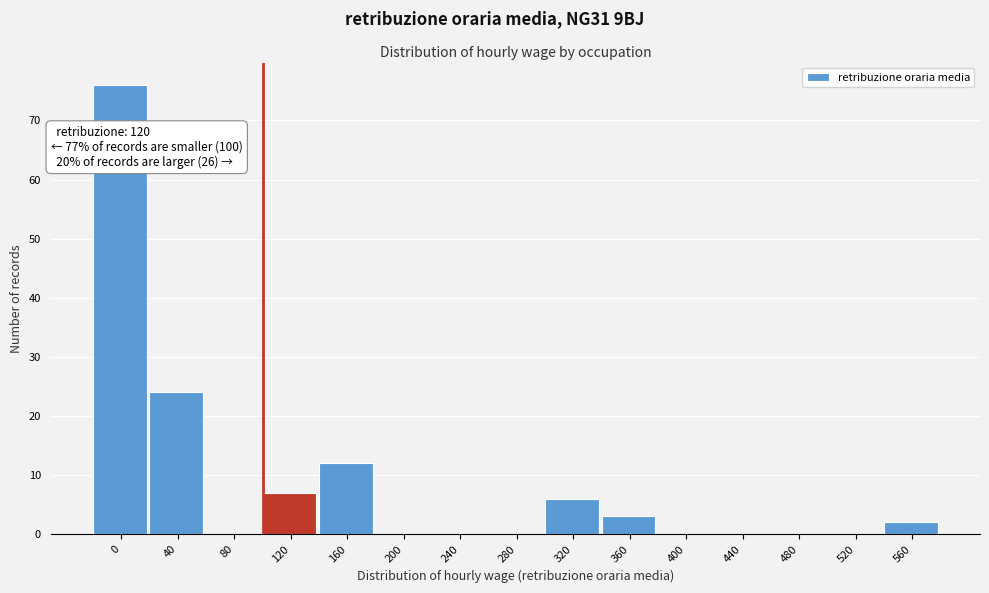

Reading left to right, list all the values displayed in this chart.

0=76	40=24	80=0	120=7	160=12	200=0	240=0	280=0	320=6	360=3	400=0	440=0	480=0	520=0	560=2